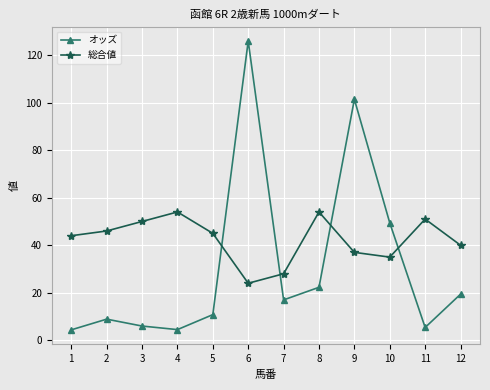

After their last crossing, which series has the higher values: 総合値 or オッズ?

総合値